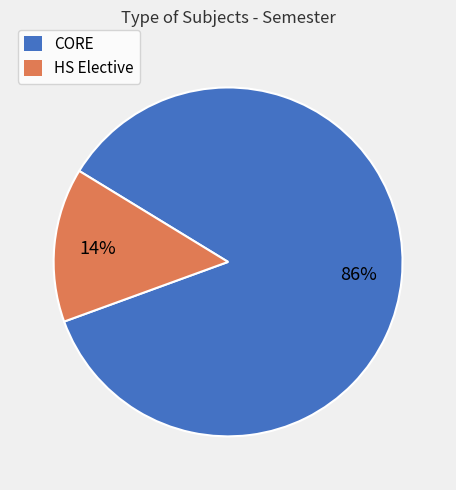

What is the largest slice in the pie chart?

CORE